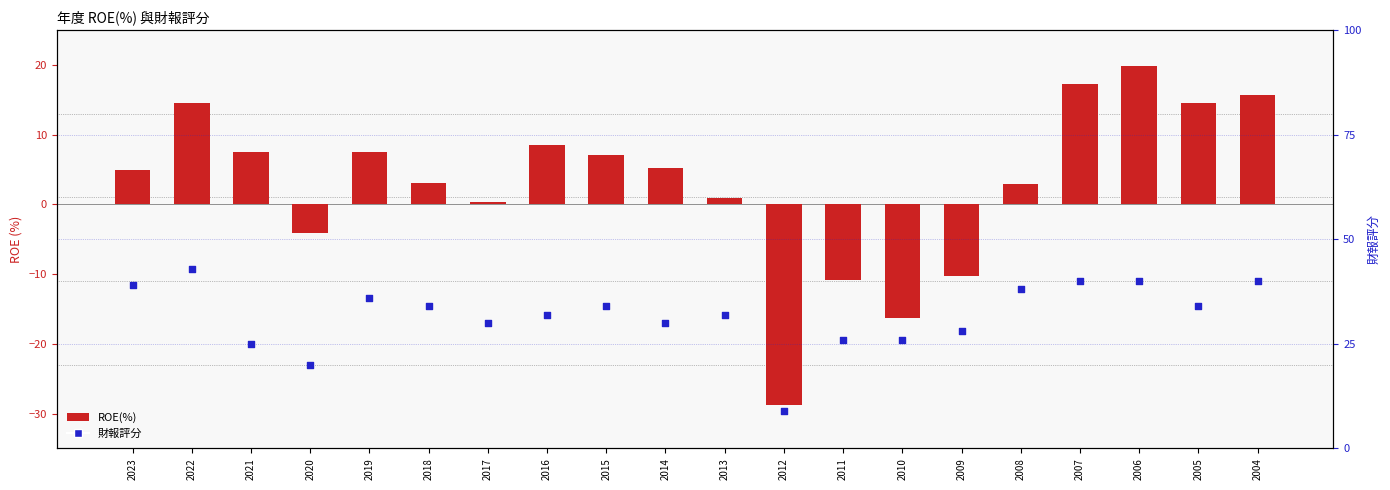

What is the total value across all series at 2006?

59.9